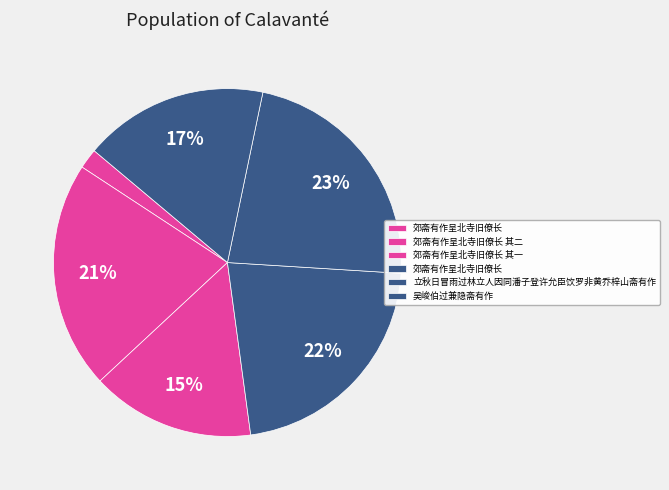

Which category has the biggest portion of the pie?

立秋日冒雨过林立人因同潘子登许允臣饮罗非黄乔梓山斋有作